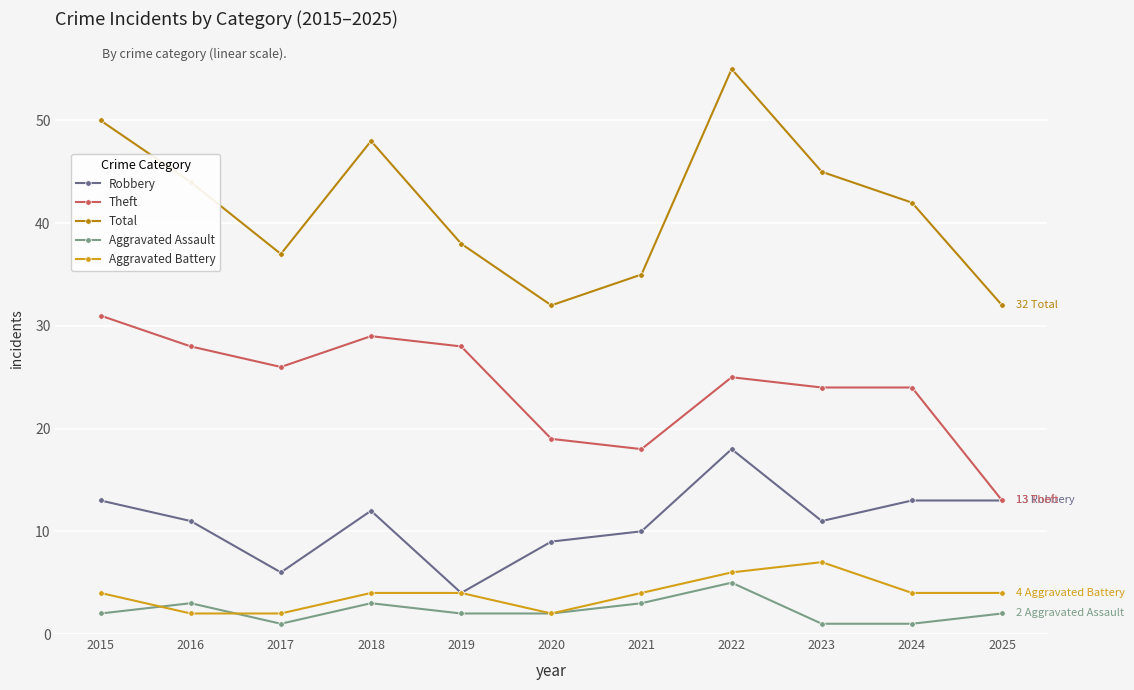

Reading left to right, transcribe all the data shown in this chart.

Robbery: 13	11	6	12	4	9	10	18	11	13	13
Theft: 31	28	26	29	28	19	18	25	24	24	13
Total: 50	44	37	48	38	32	35	55	45	42	32
Aggravated Assault: 2	3	1	3	2	2	3	5	1	1	2
Aggravated Battery: 4	2	2	4	4	2	4	6	7	4	4